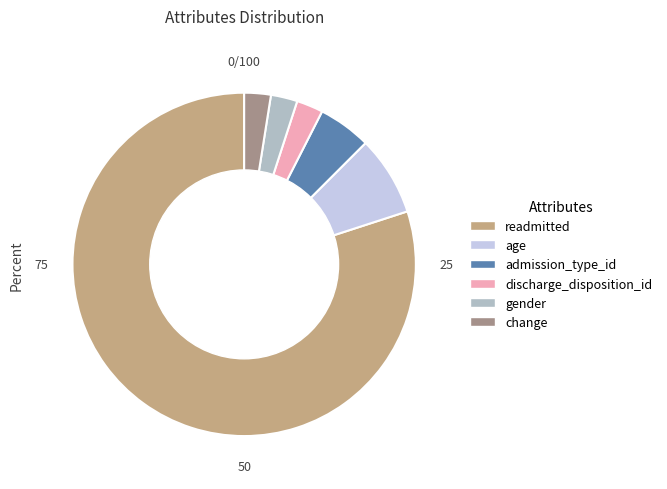

Count the number of slices in the pie.

6